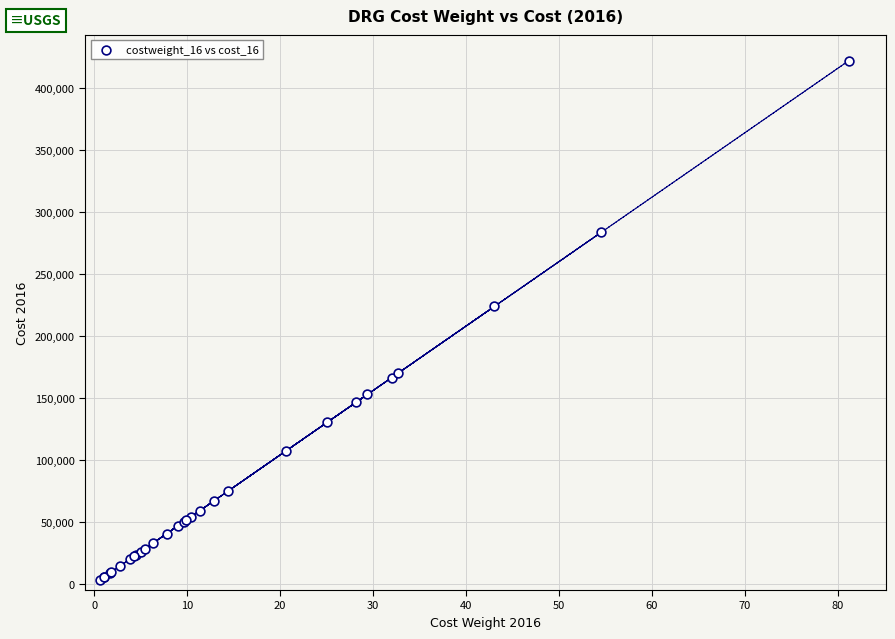

What Y value in the scatter plot is closest to 212619?

223718.8